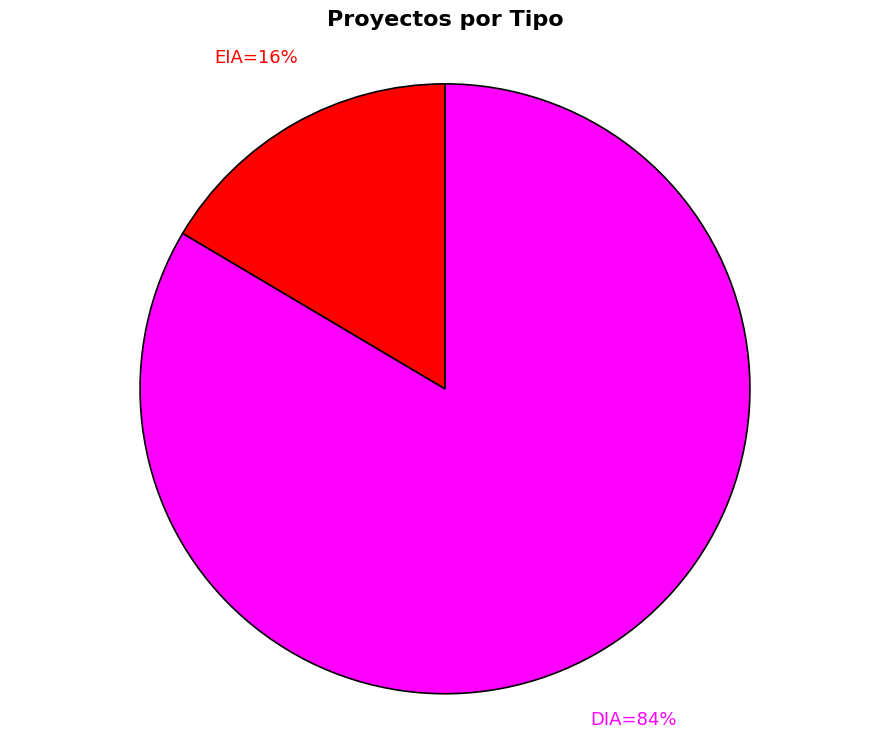

To the nearest percent, what is the average slice percentage?

50%